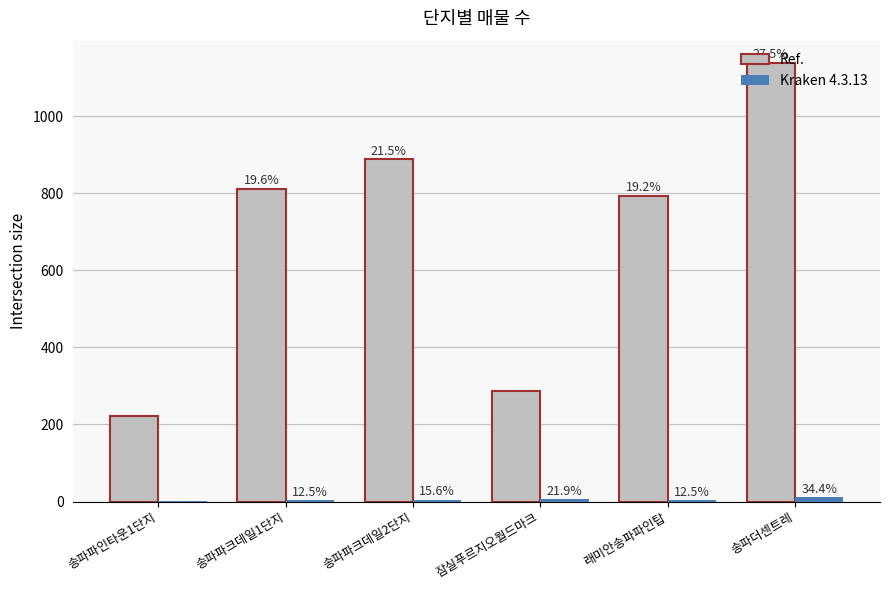

How many groups of bars are there?

6